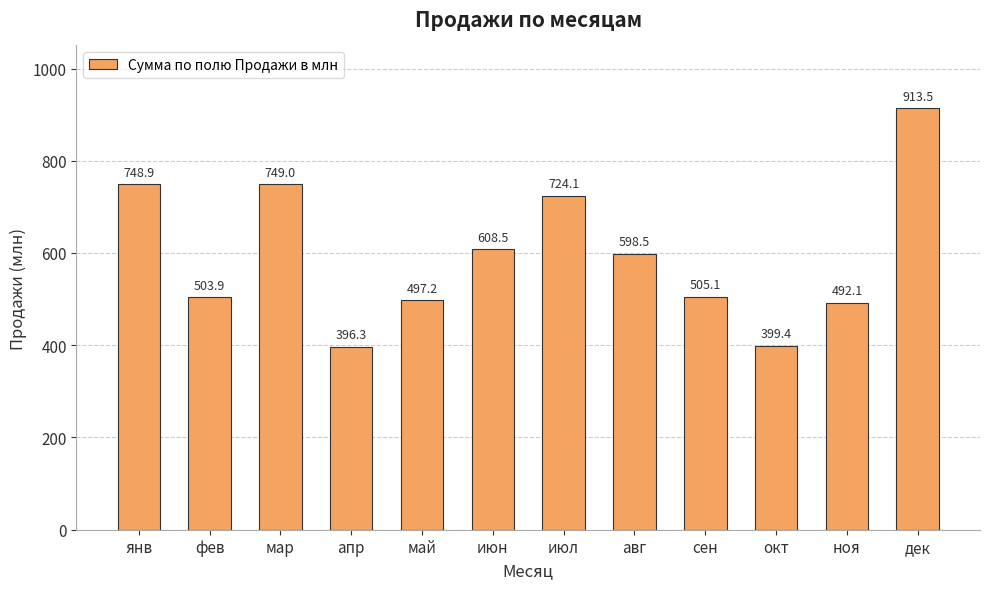

Rank the categories by value from lowest to highest.

апр, окт, ноя, май, фев, сен, авг, июн, июл, янв, мар, дек